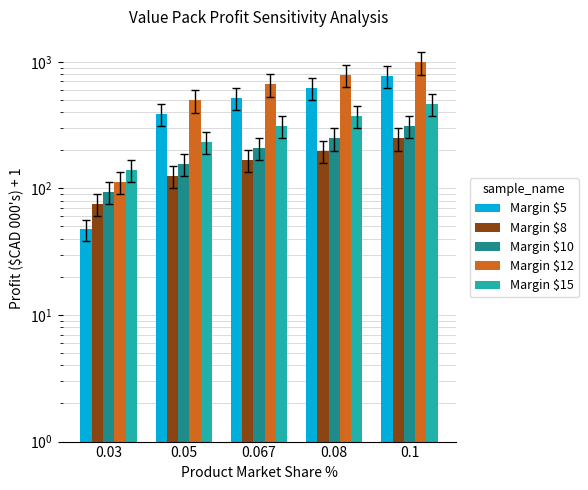

The Margin $10 series shows 93.7 at 0.03. True or false?

True